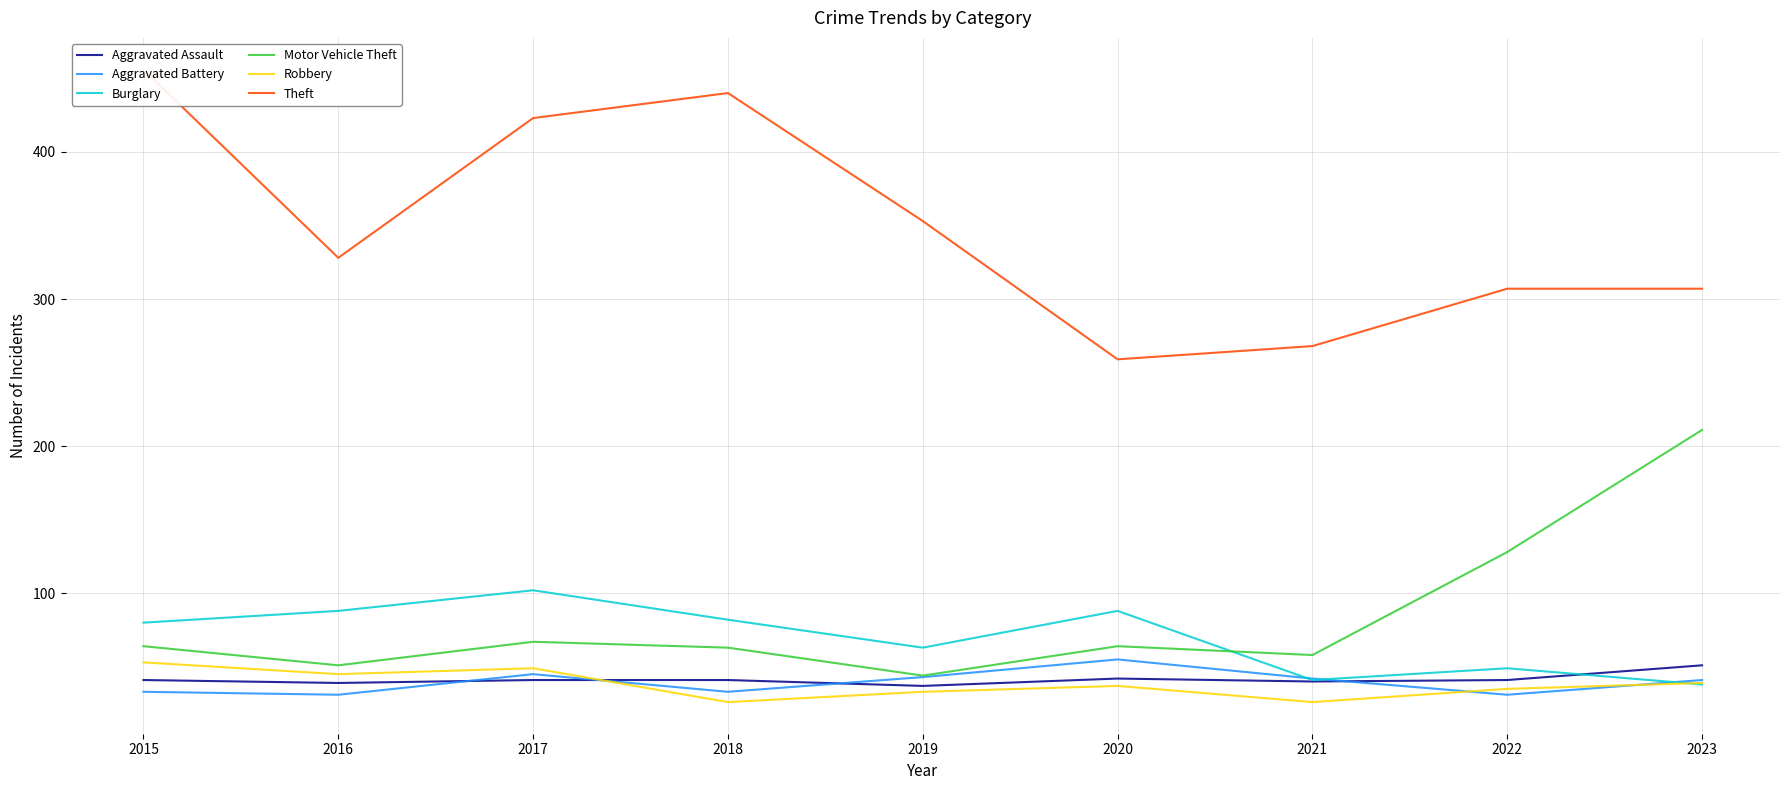

Where is the first local minimum for Robbery?

2016